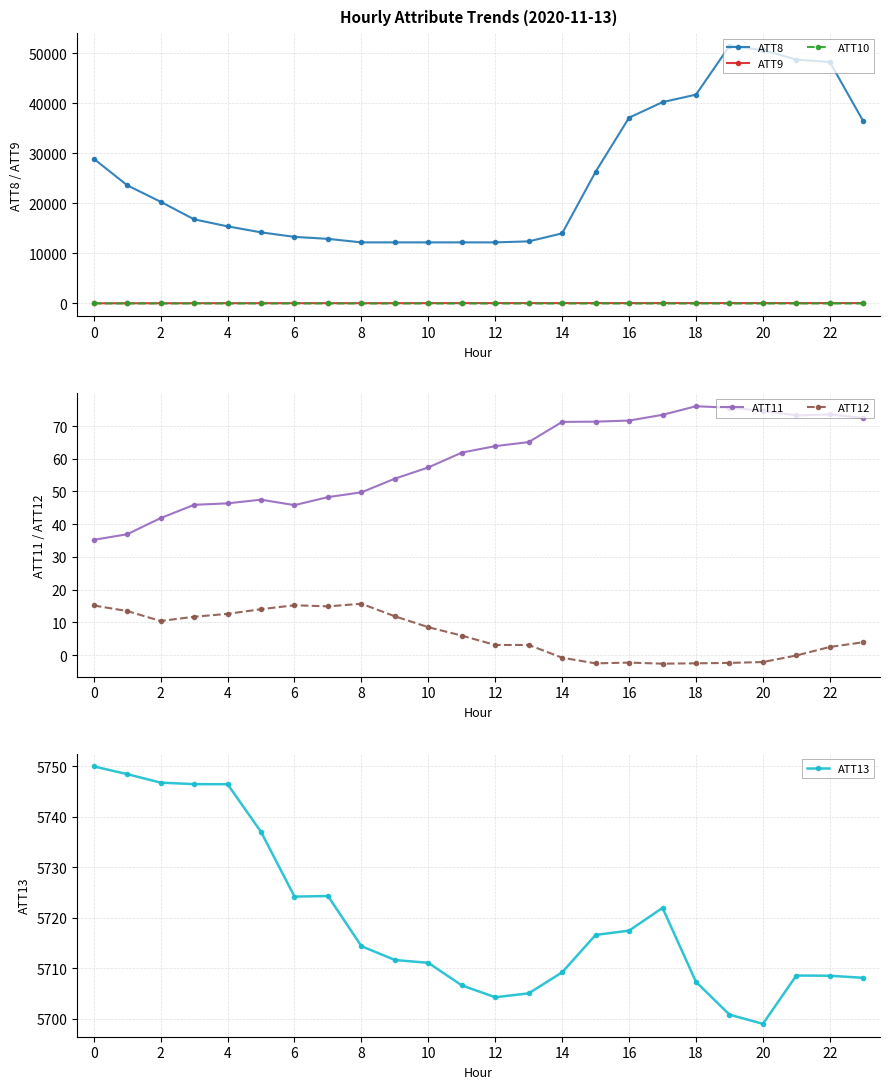

Where is the first local minimum for ATT12?

2